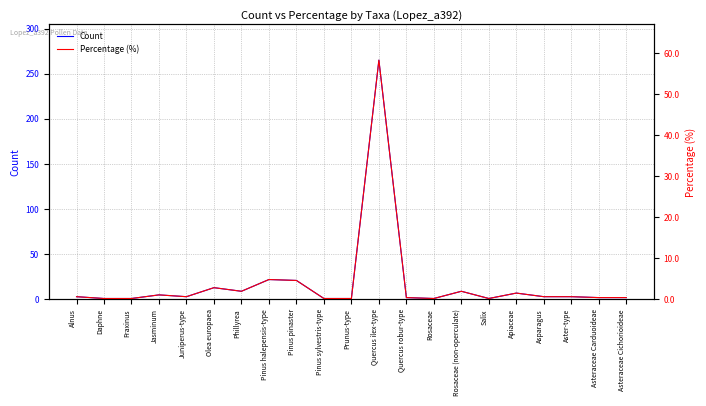

Which category has the highest value in the Count series?

Quercus ilex-type